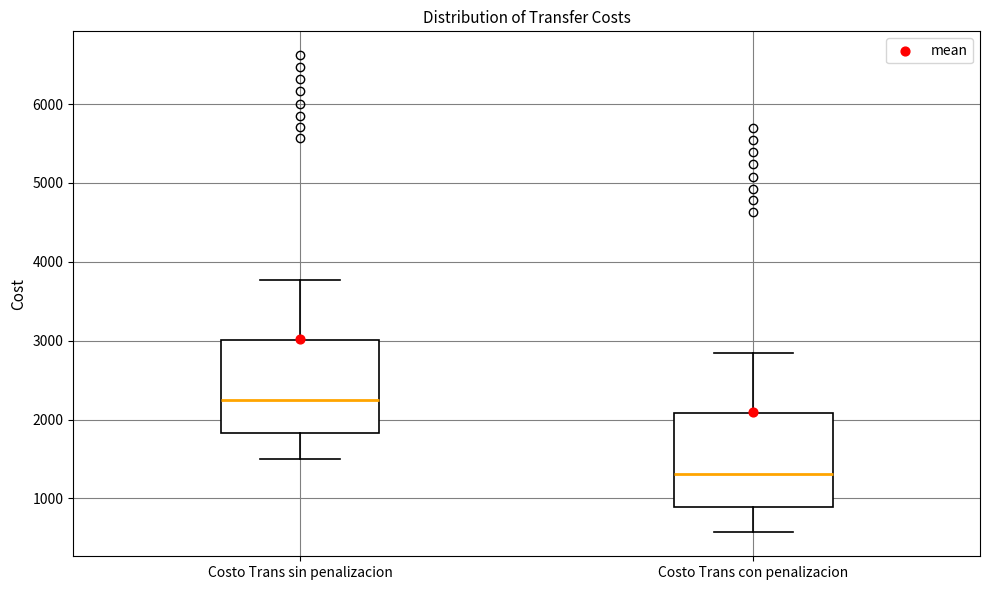

Where does the upper whisker of the box for Costo Trans sin penalizacion end on the y-axis? The values are not printed on the chart, so give them approximately, as read against the axis.

3800